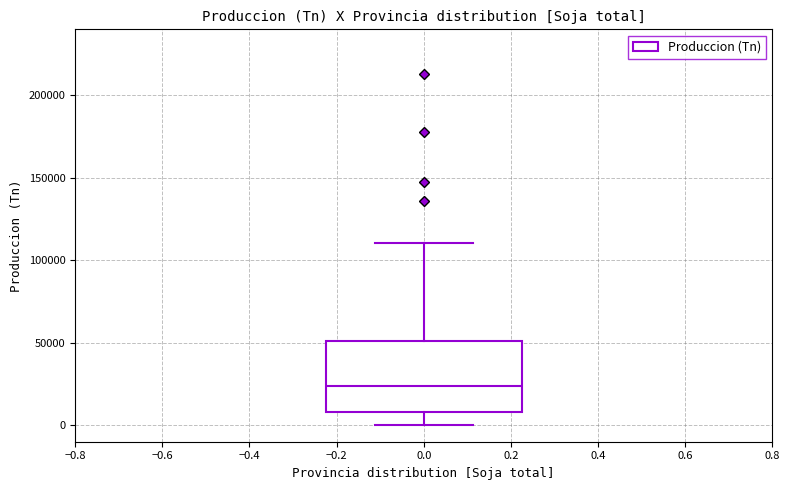

Where is the lower edge of the box at x = 0.0 on the y-axis? The values are not printed on the chart, so give them approximately, as read against the axis.

10000